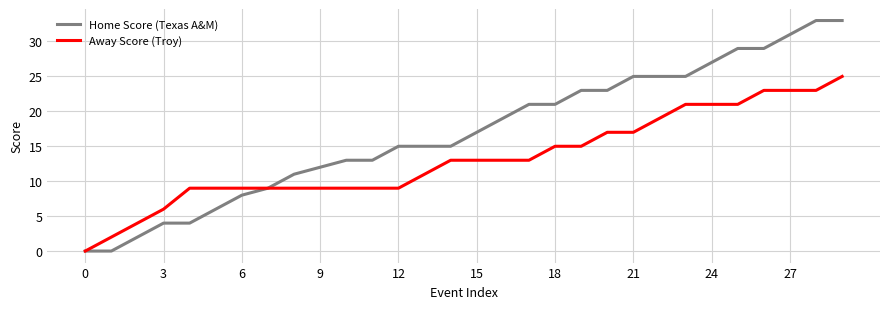

What is the greatest value displayed?

33